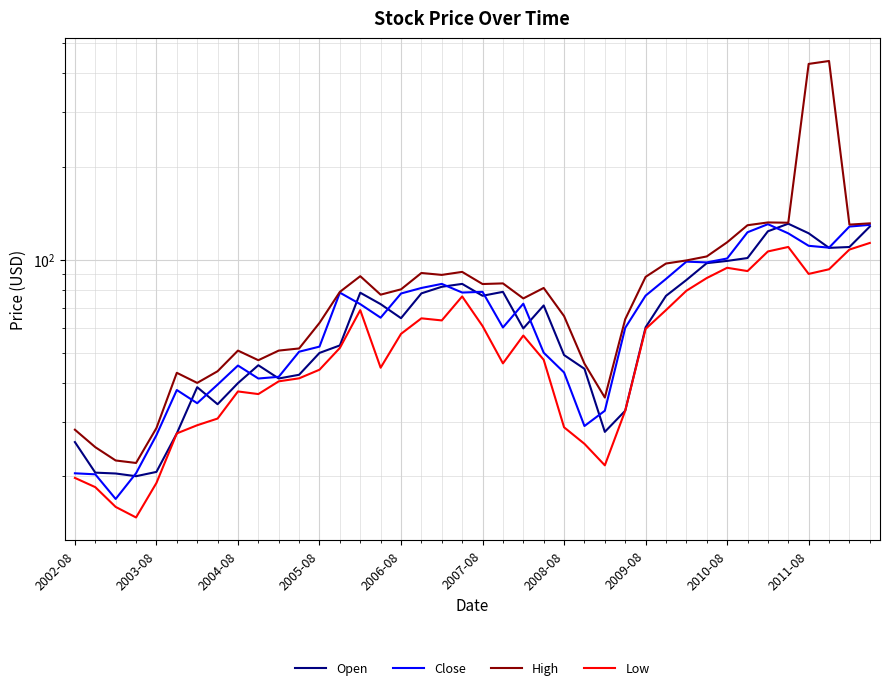

What is the minimum value for Open?

20.0